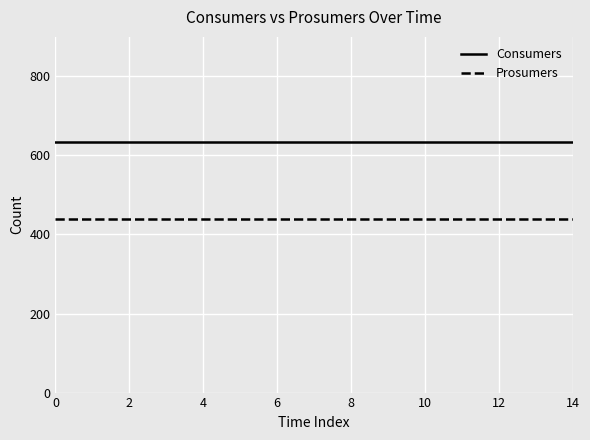

True or false: Consumers and Prosumers intersect in this chart.

False